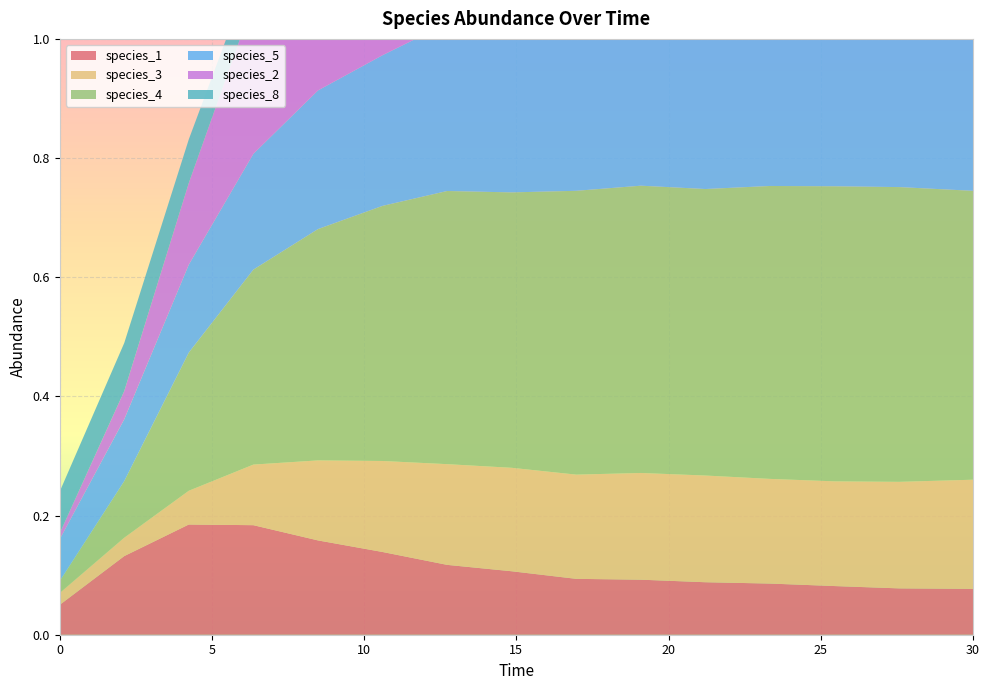

Reading left to right, list all the values displayed in this chart.

species_1: 0.1	0.1	0.2	0.2	0.2	0.1	0.1	0.1	0.1	0.1	0.1	0.1	0.1	0.1	0.1
species_3: 0.0	0.0	0.1	0.1	0.1	0.2	0.2	0.2	0.2	0.2	0.2	0.2	0.2	0.2	0.2
species_4: 0.0	0.1	0.2	0.3	0.4	0.4	0.5	0.5	0.5	0.5	0.5	0.5	0.5	0.5	0.5
species_5: 0.1	0.1	0.1	0.2	0.2	0.3	0.3	0.3	0.3	0.3	0.3	0.3	0.3	0.3	0.3
species_2: 0.0	0.0	0.1	0.3	0.3	0.4	0.4	0.5	0.5	0.5	0.5	0.5	0.5	0.5	0.5
species_8: 0.1	0.1	0.1	0.1	0.0	0.0	0.0	0.0	0.0	0.0	0.0	0.0	0.0	0.0	0.0